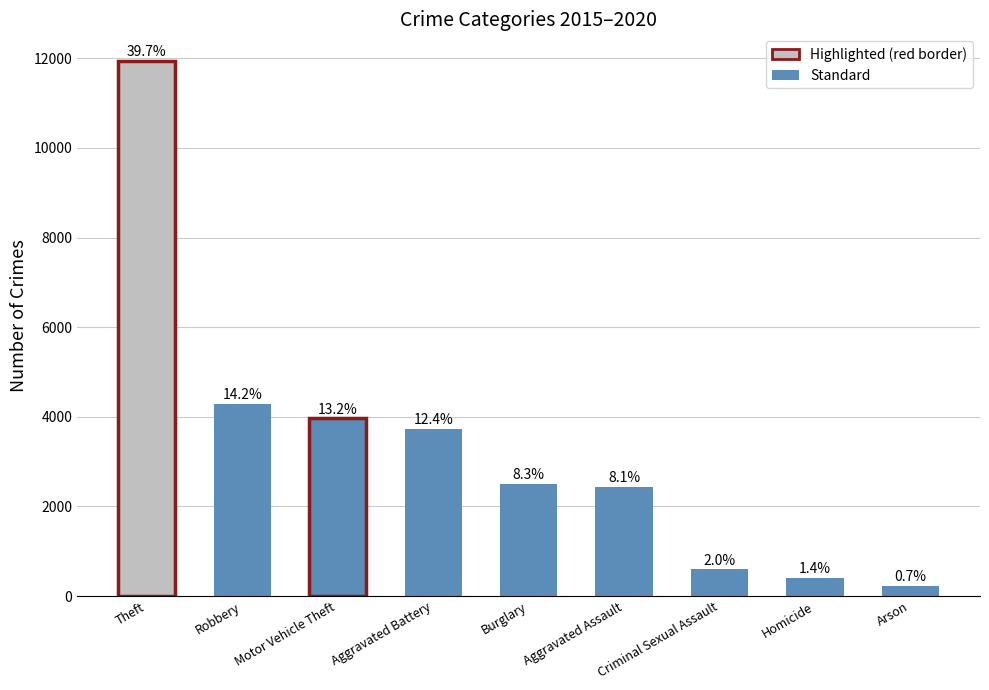

What is the smallest value displayed?

222